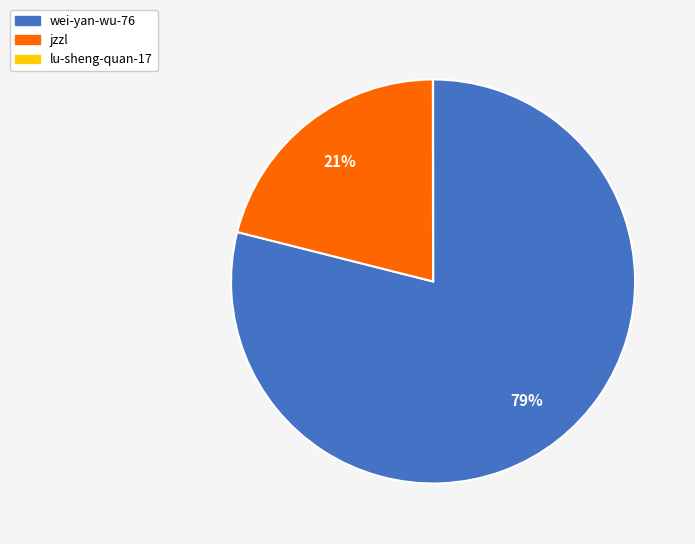

Between wei-yan-wu-76 and jzzl, which is larger?

wei-yan-wu-76